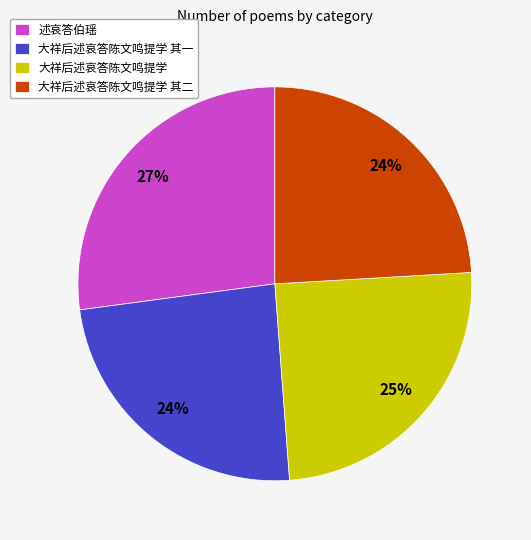

Combined, do 大祥后述哀答陈文鸣提学 其一 and 大祥后述哀答陈文鸣提学 其二 account for over 50%?

No